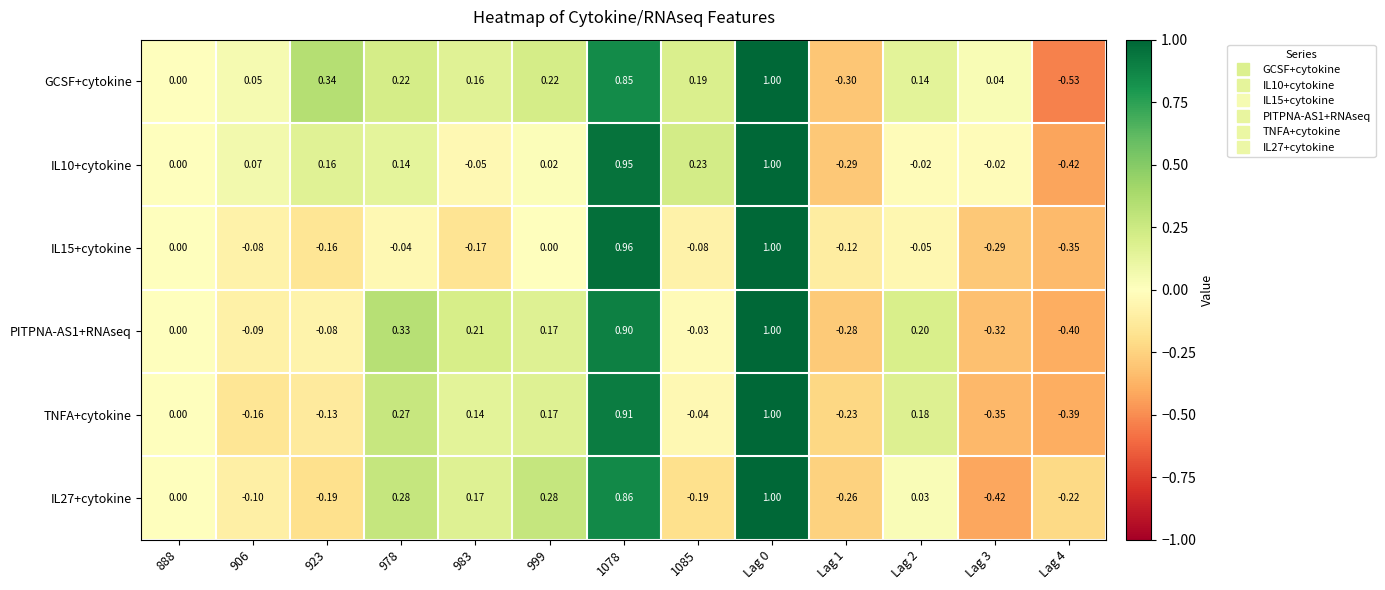

Which series has the largest total across all categories?

GCSF+cytokine